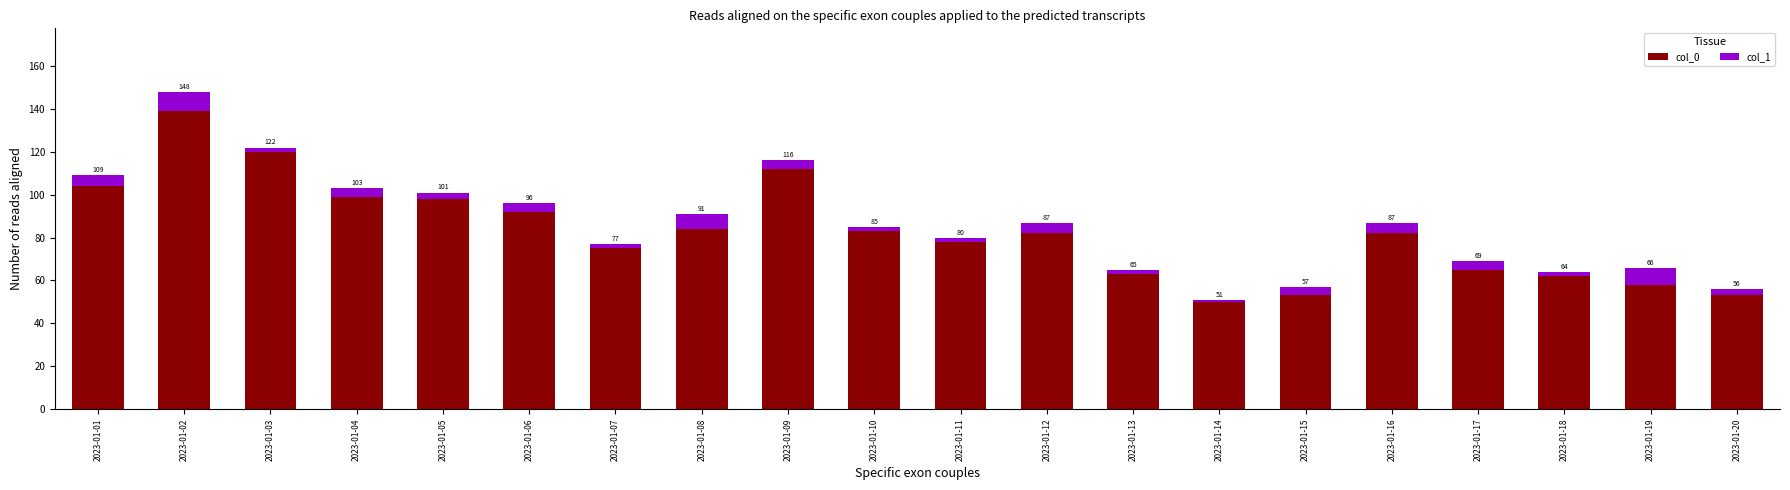

How many bars are there in total?

20